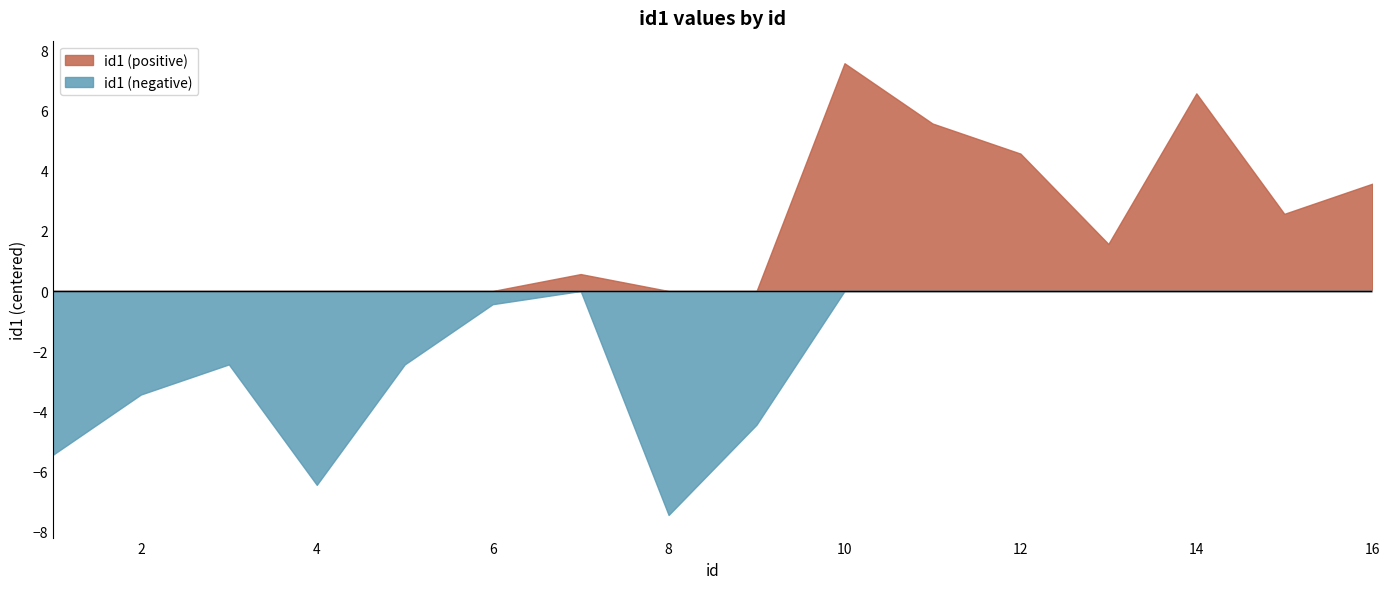

The id1 (positive) series shows 2.6 at 10. True or false?

False